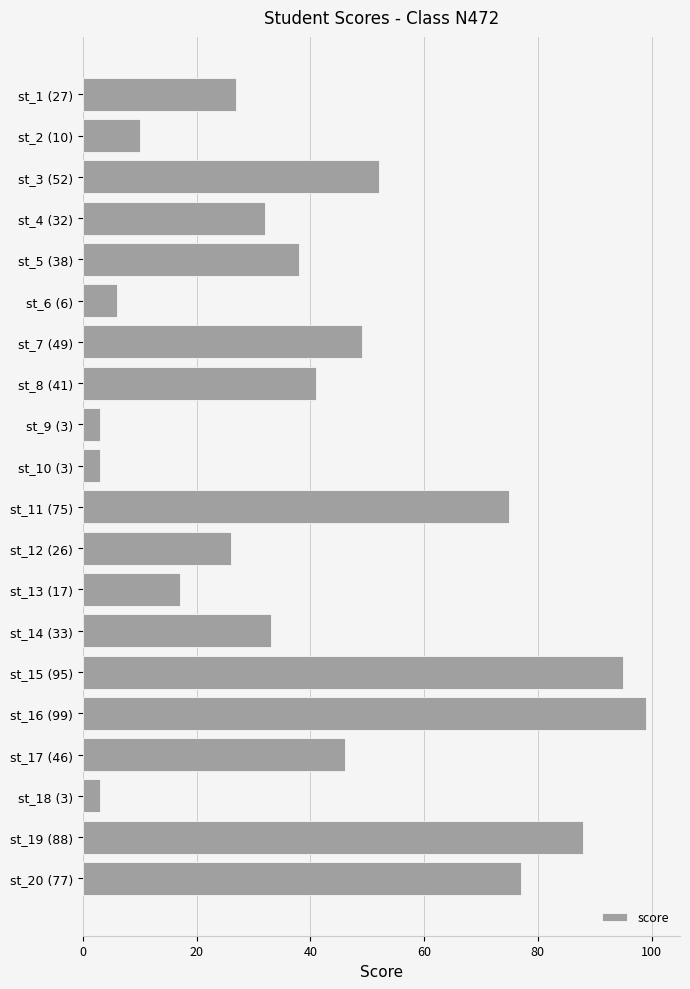

The chart shows a value of 6 at st_6 (6). True or false?

True